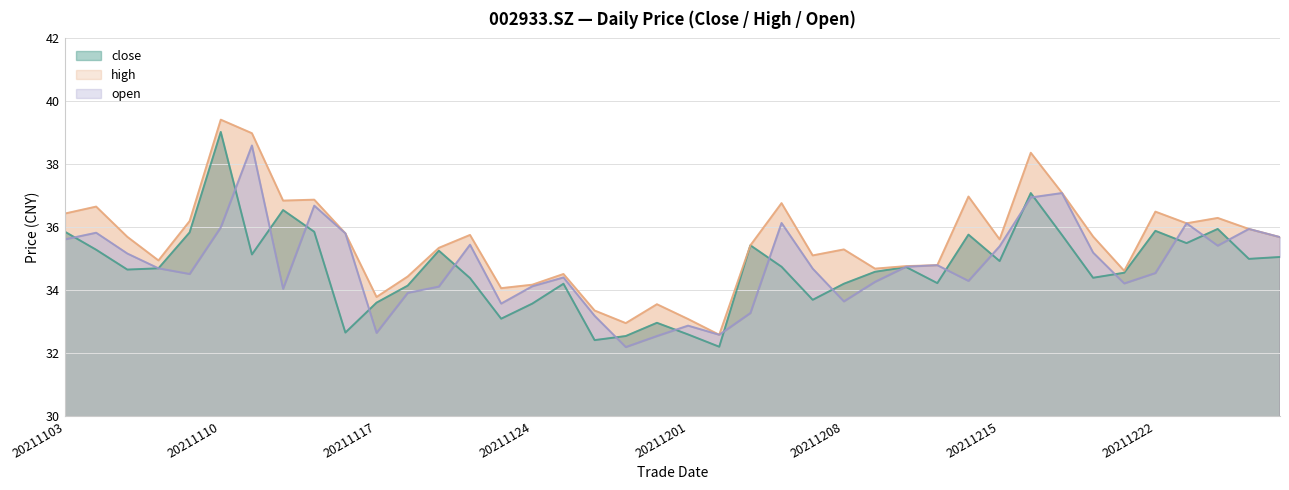

Where is the first local maximum for close?

20211110